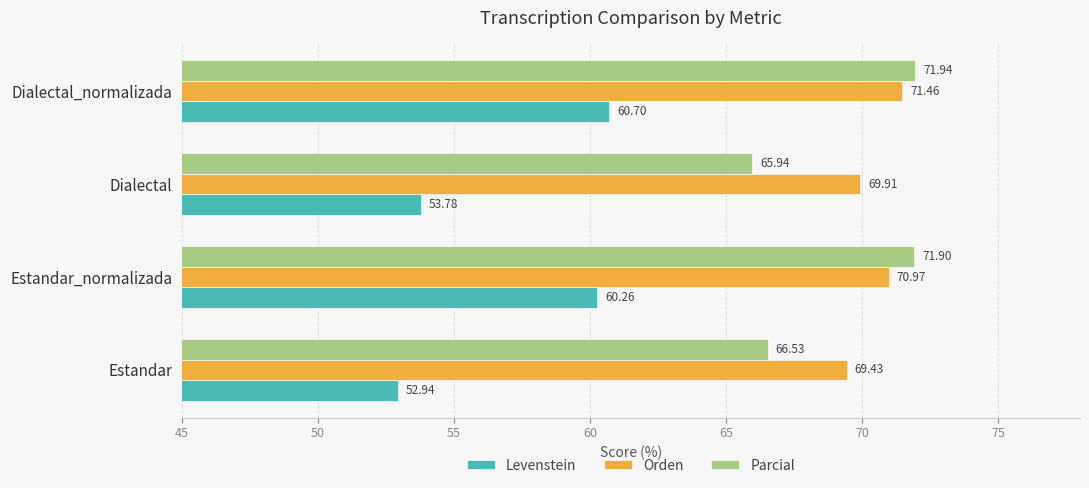

What is the total value across all series at Dialectal_normalizada?

204.1